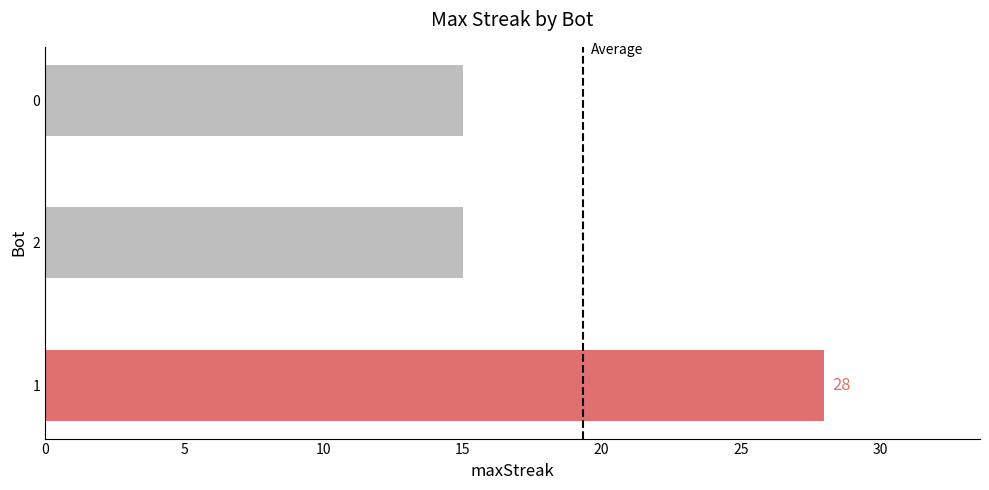

Count the number of categories in the chart.

3